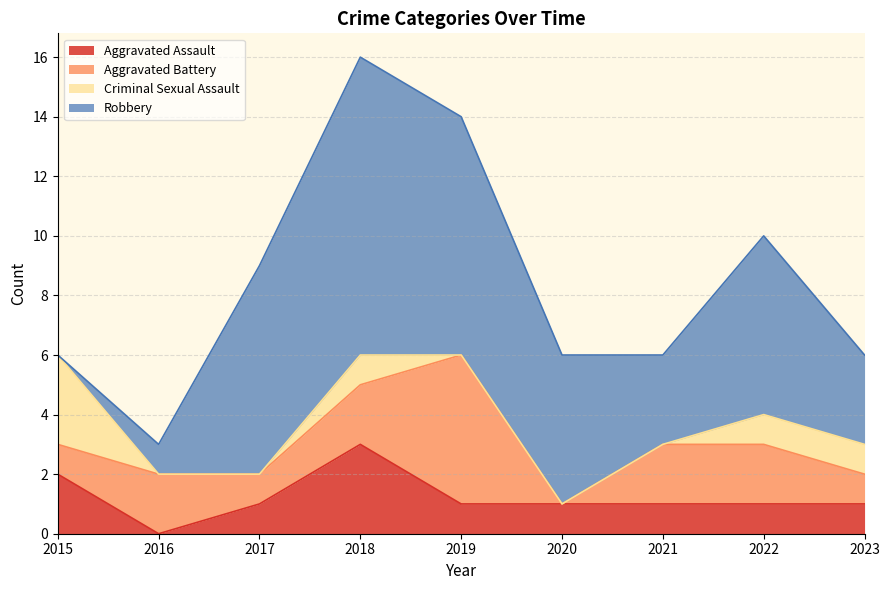

True or false: Criminal Sexual Assault has more than 0 points higher than both neighbors.

True